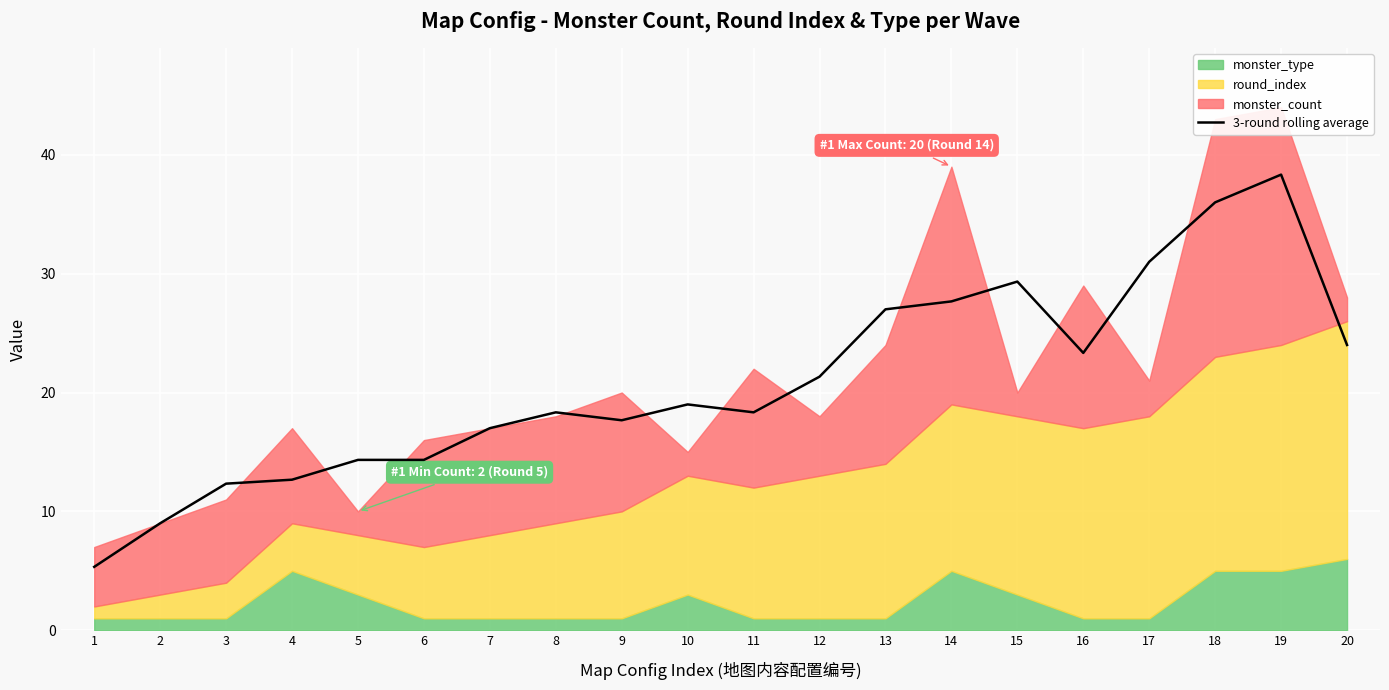

At which label does the data first exceed 19?

12